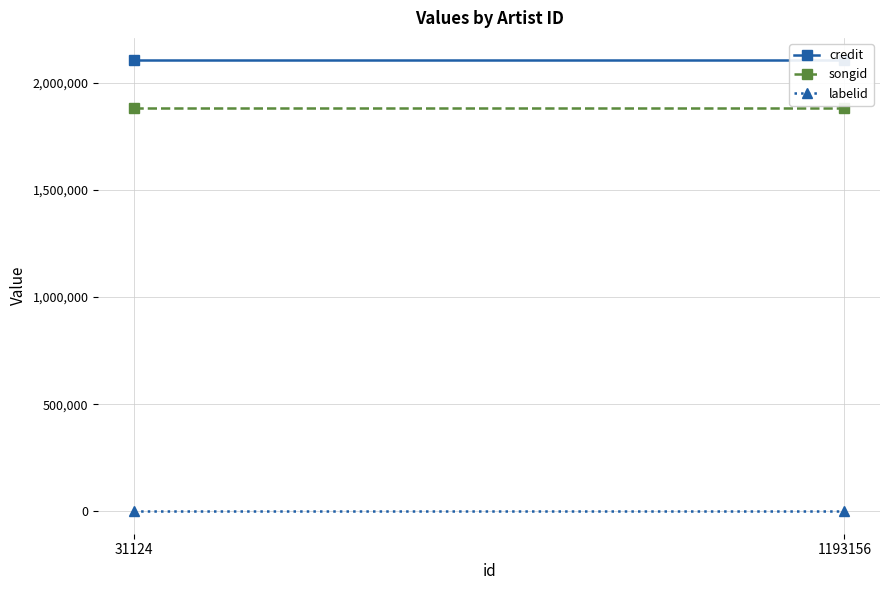

Reading left to right, transcribe all the data shown in this chart.

credit: 31124=2104980	1193156=2104980
songid: 31124=1882971	1193156=1882971
labelid: 31124=235	1193156=235